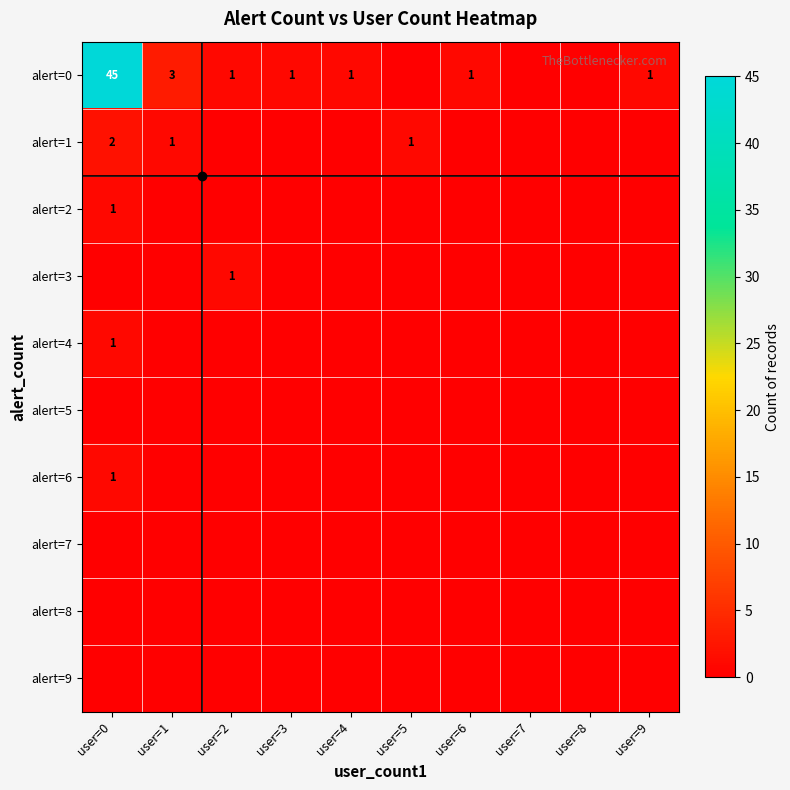

Is the value of alert=8 at user=9 greater than the value of alert=4 at user=1?

No